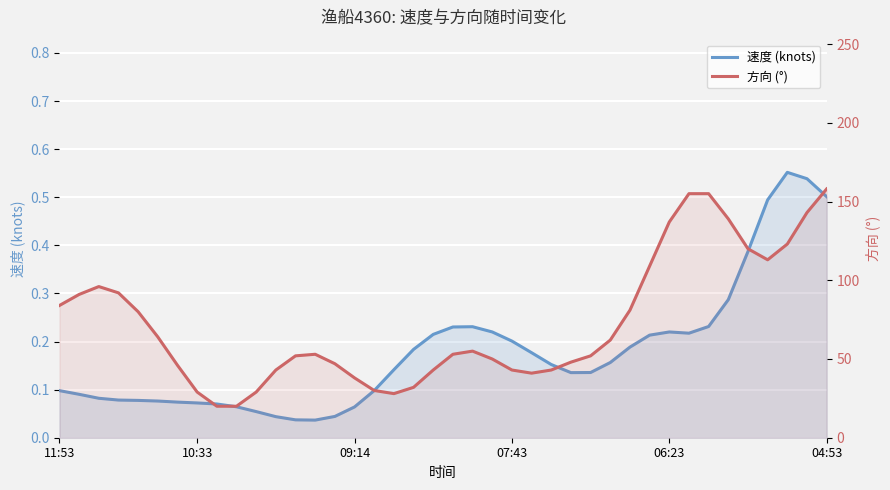

What is the average value of the 速度 (knots) series?

0.2